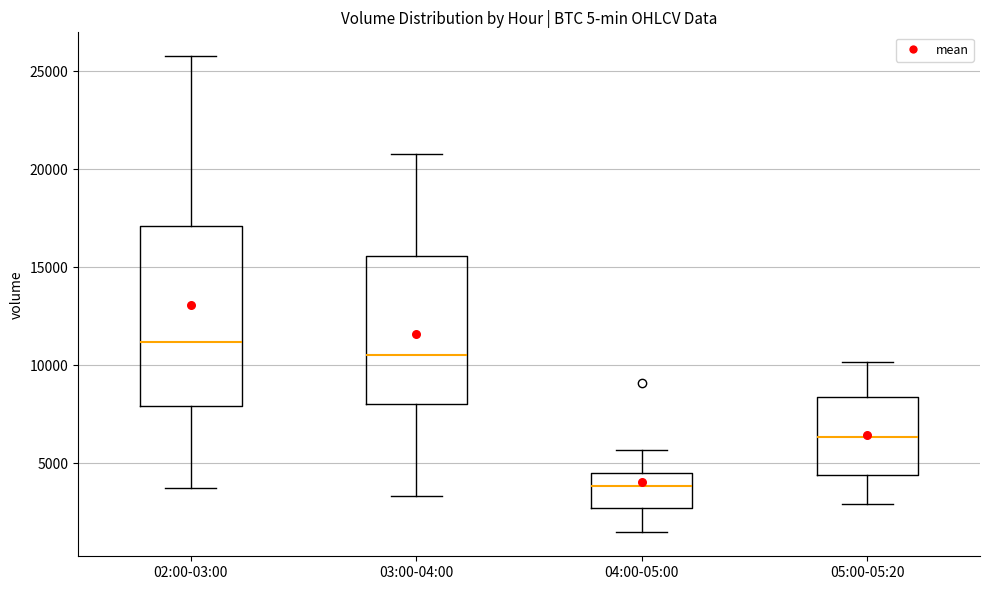

Where does the upper whisker of the box for 02:00-03:00 end on the y-axis? The values are not printed on the chart, so give them approximately, as read against the axis.

26000